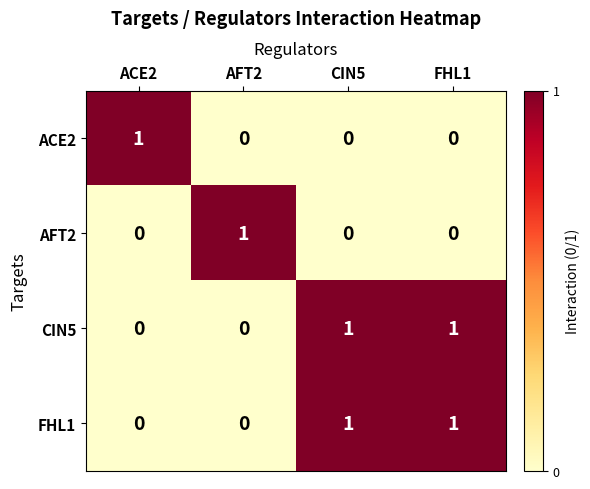

True or false: AFT2 has a value of 1 at ACE2.

False